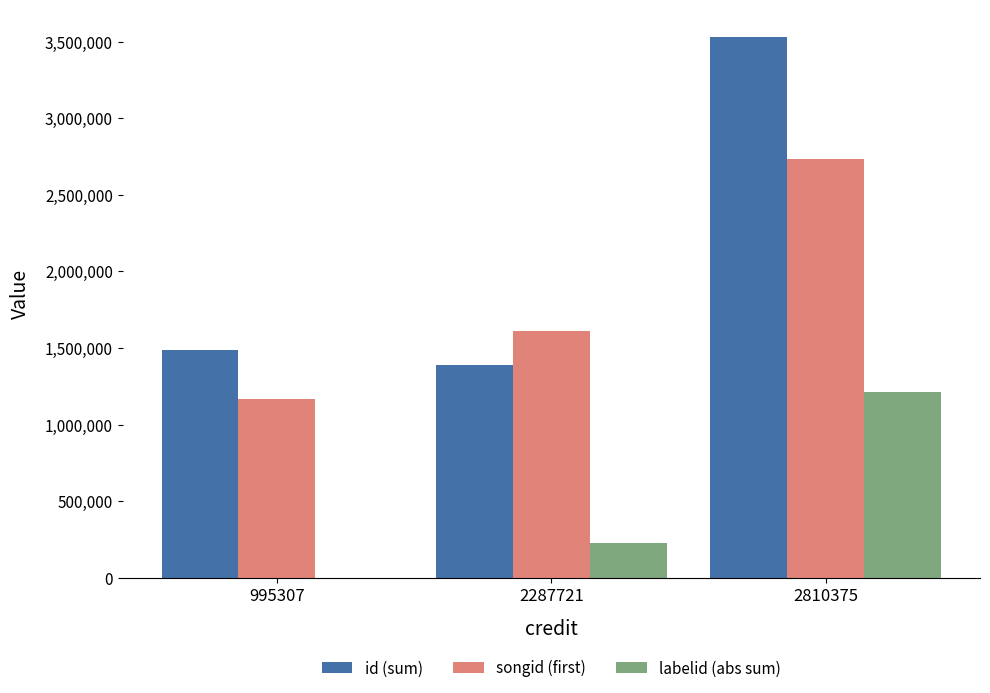

What is the sum of all songid (first) values?

5512820